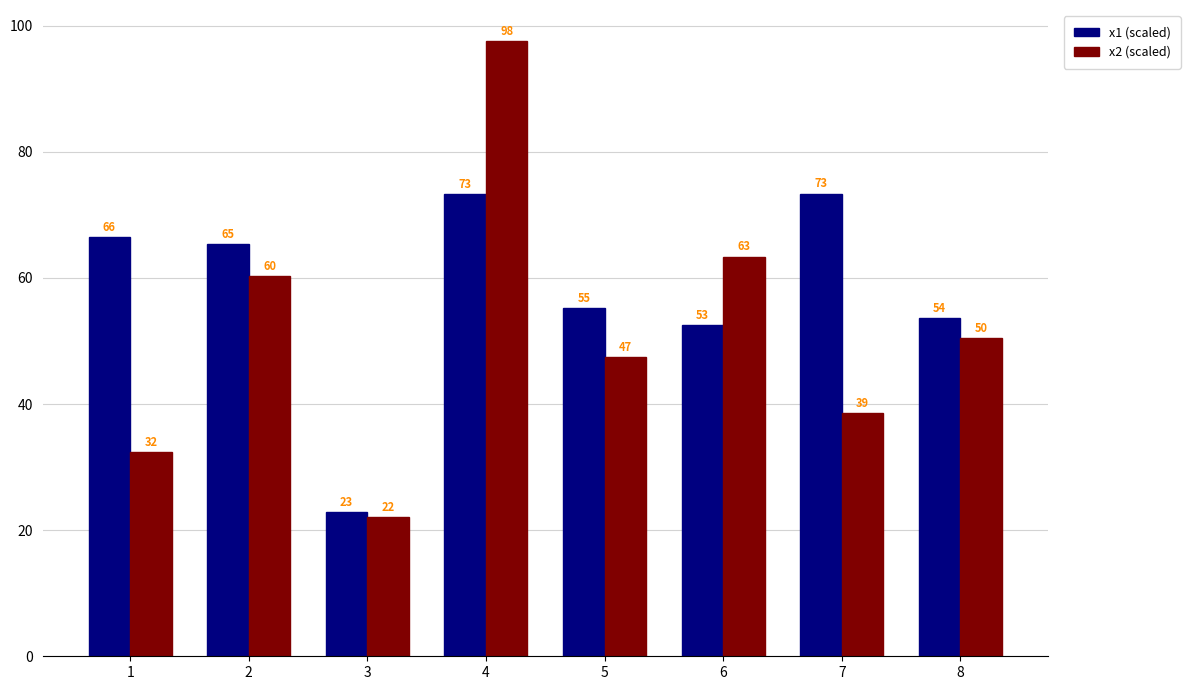

What is the sum of the x1 (scaled) values at 2 and 4?

138.7